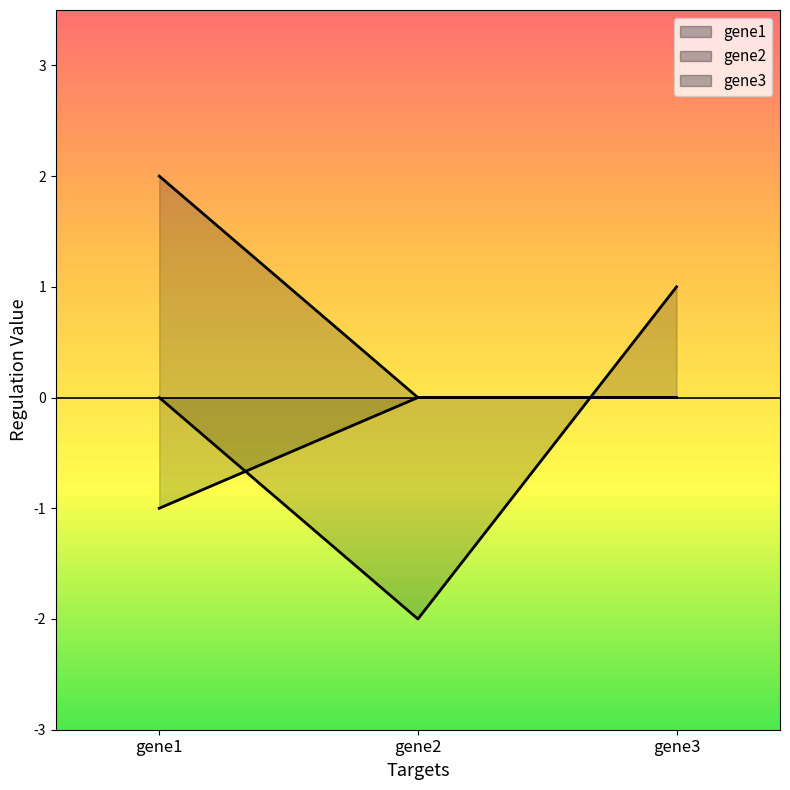

True or false: gene1 has a value of 0 at gene3.

False